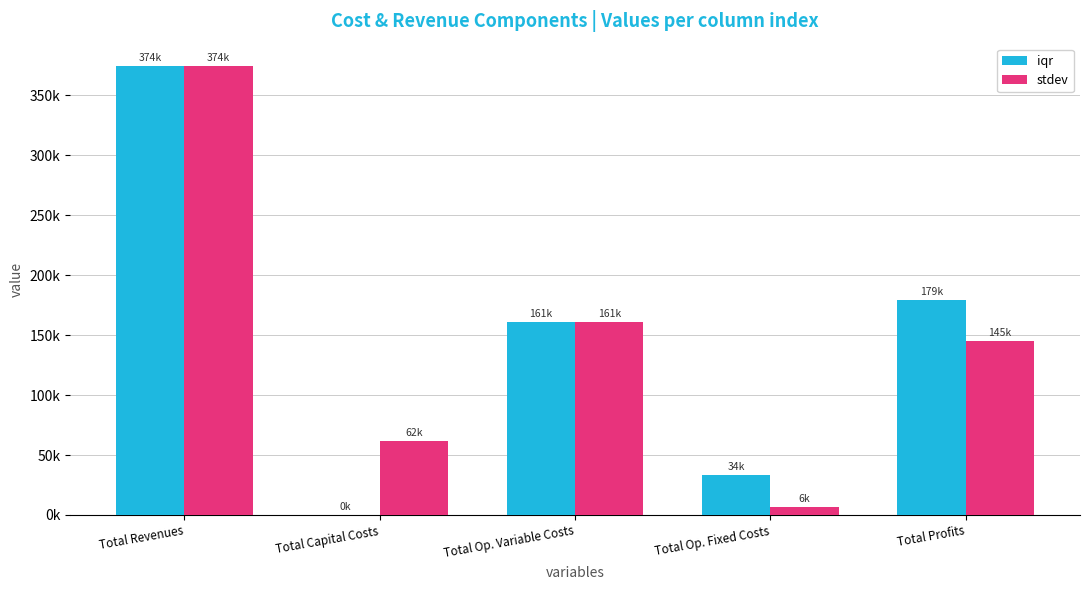

What position from the right is Total Capital Costs?

4